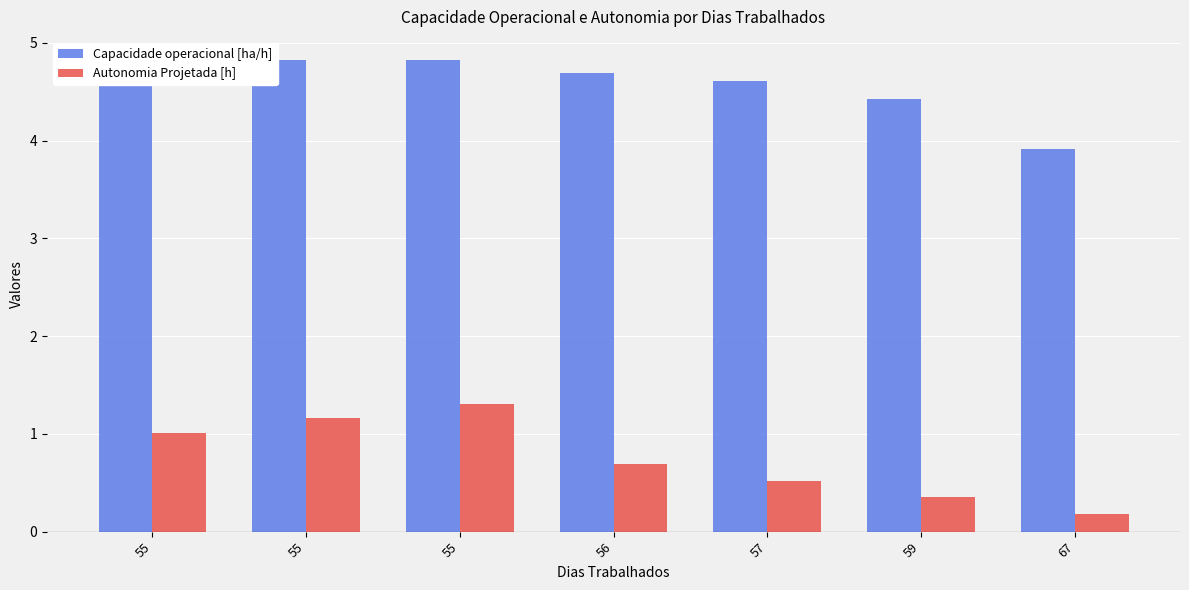

How many series are shown in this chart?

2